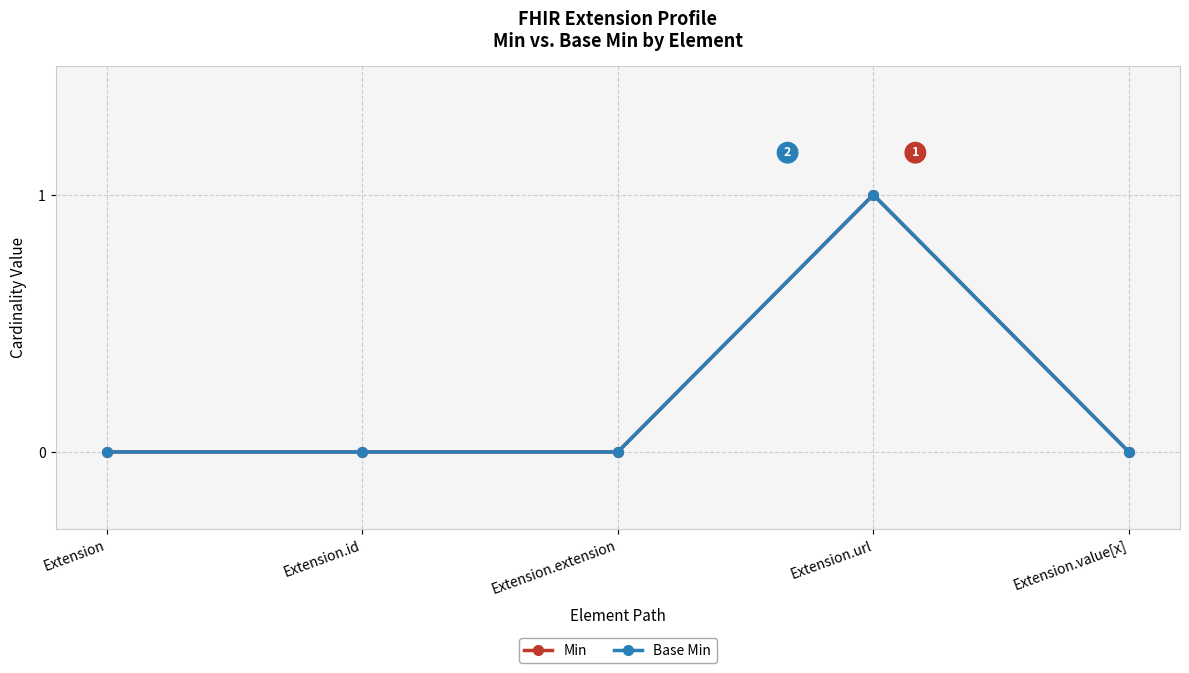

True or false: Min and Base Min intersect in this chart.

False